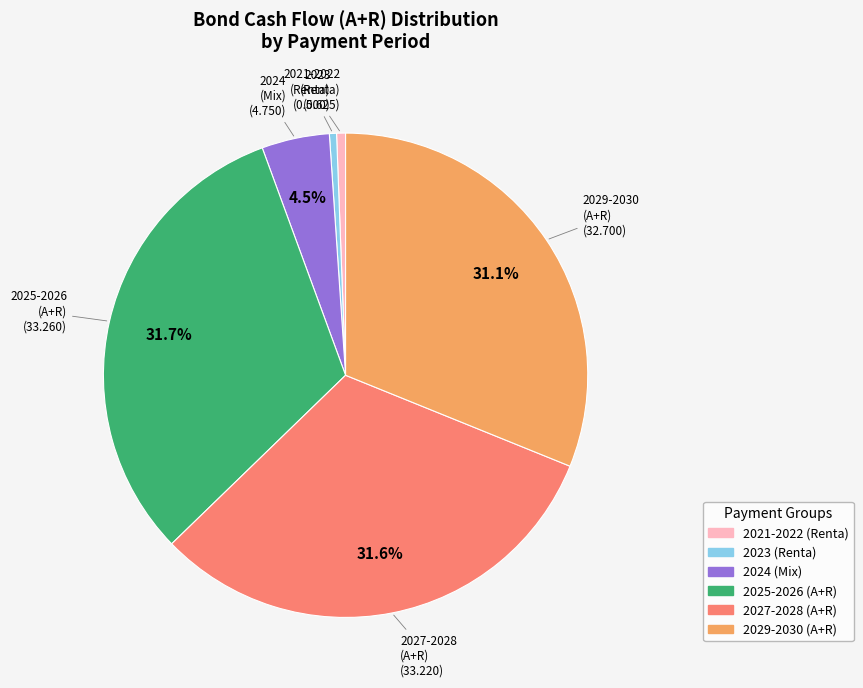

Does any single category account for the majority?

No